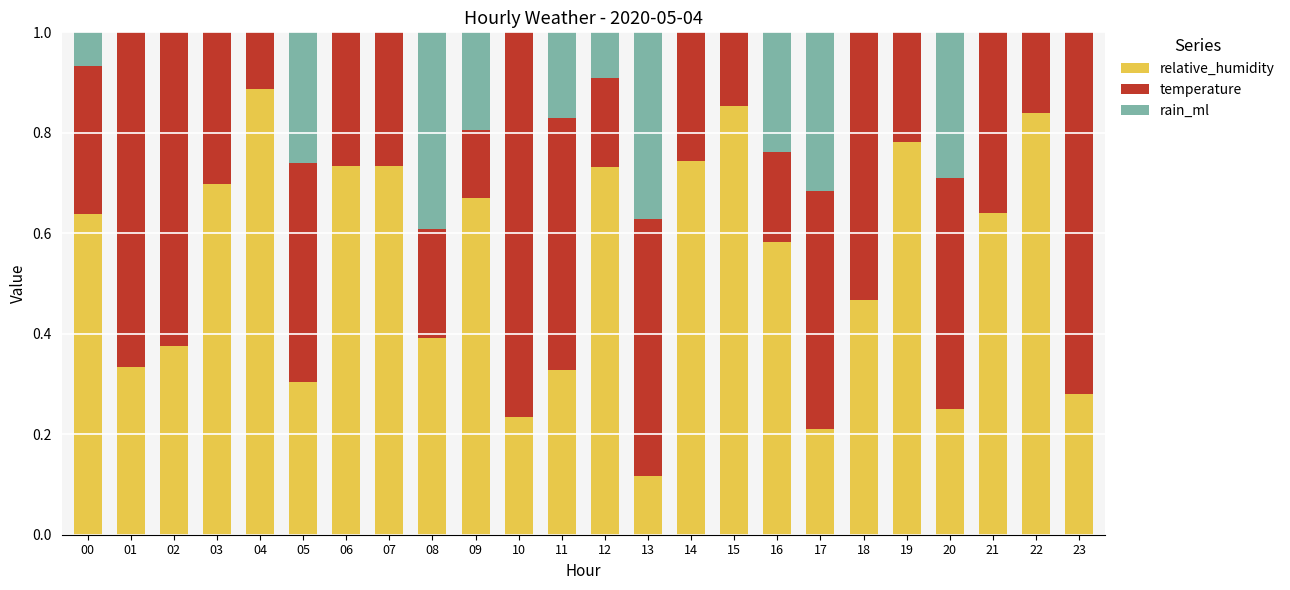

What is the total value across all series at 22?

1.0